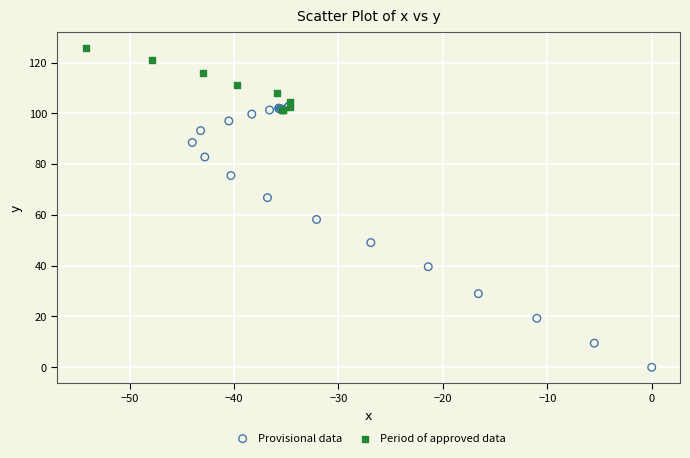

Which series has the largest Y range (max minus min)?

Provisional data